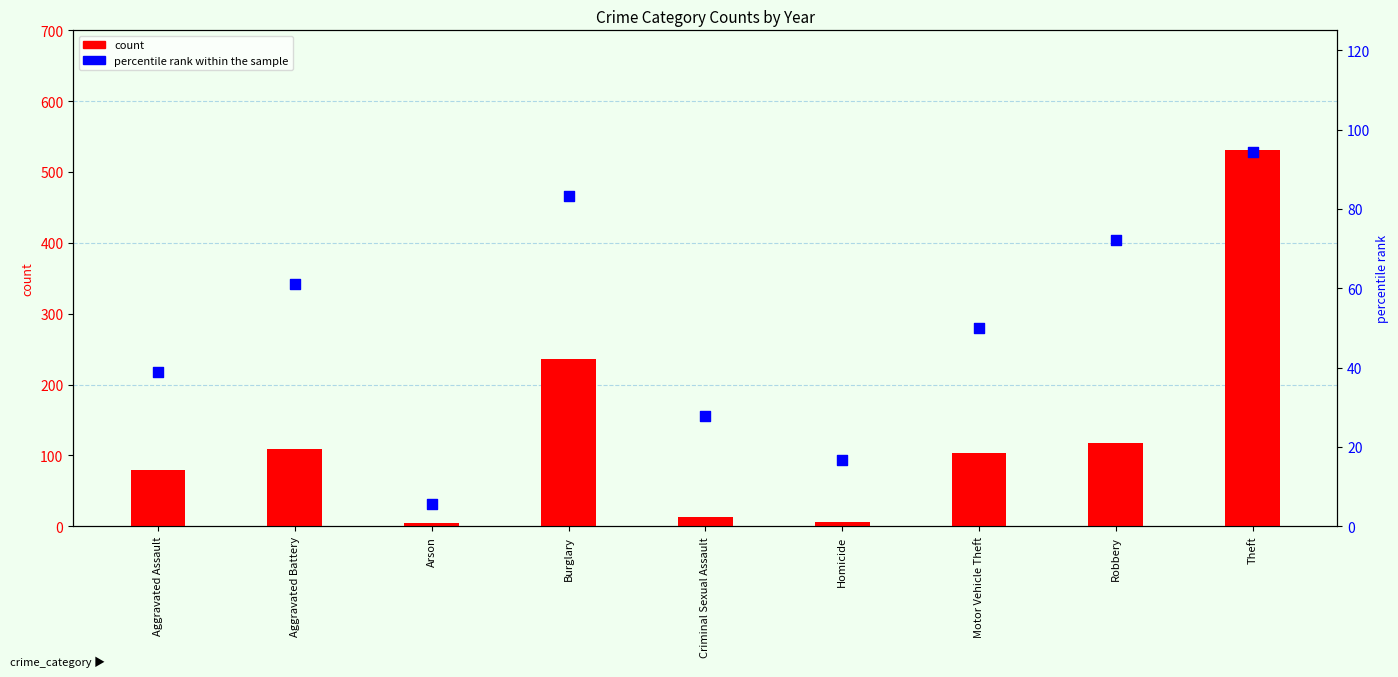

Is the value of percentile rank within the sample at Theft greater than the value of count at Theft?

No